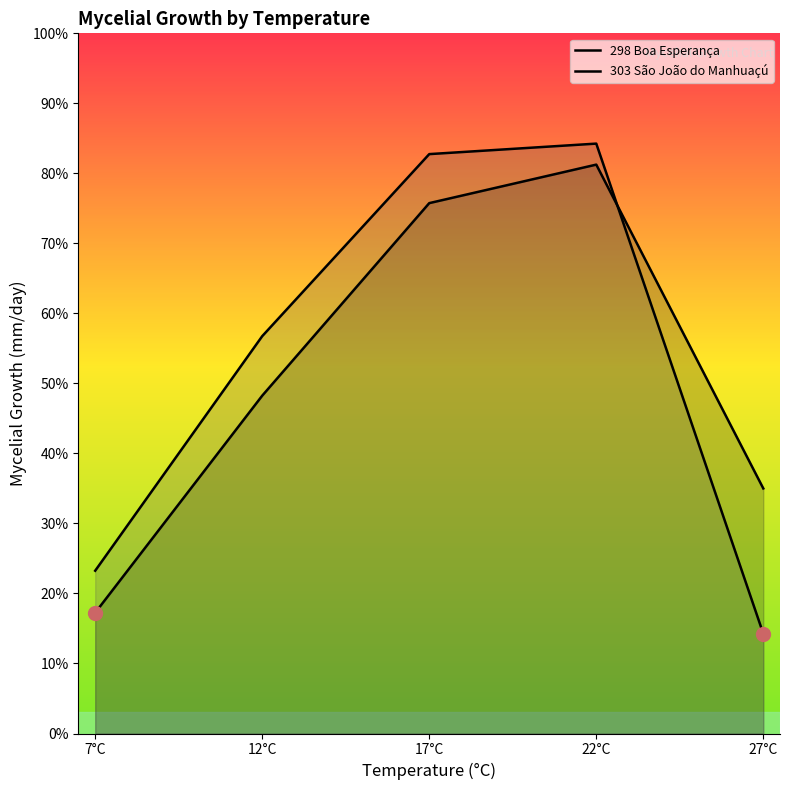

Which series changed the most between 7°C and 27°C?

298 Boa Esperança